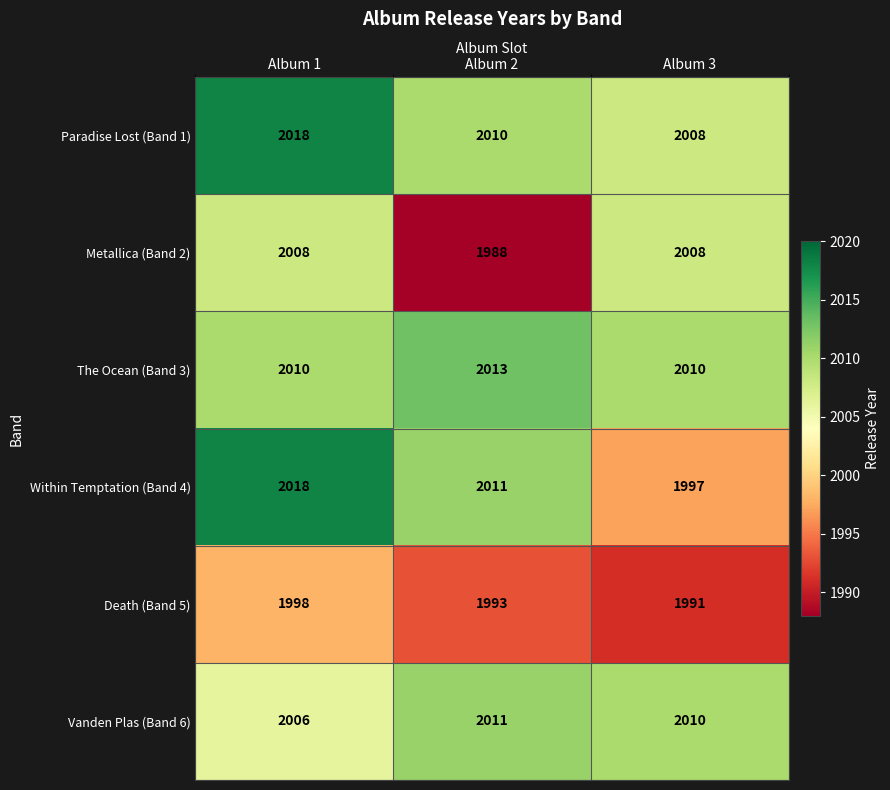

At which label is Paradise Lost (Band 1) closest to 2013?

Album 2